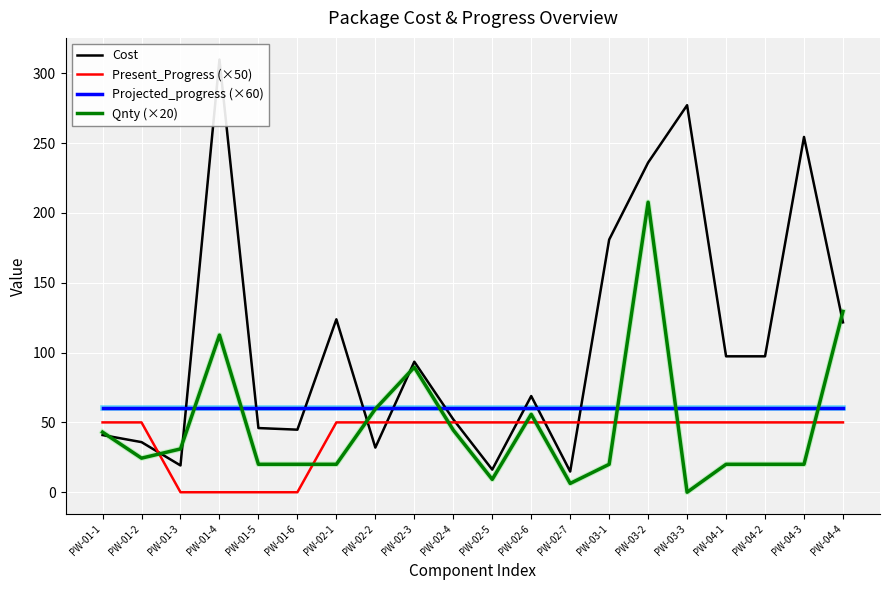

What are all the series names shown in the legend?

Cost, Present_Progress (×50), Projected_progress (×60), Qnty (×20)